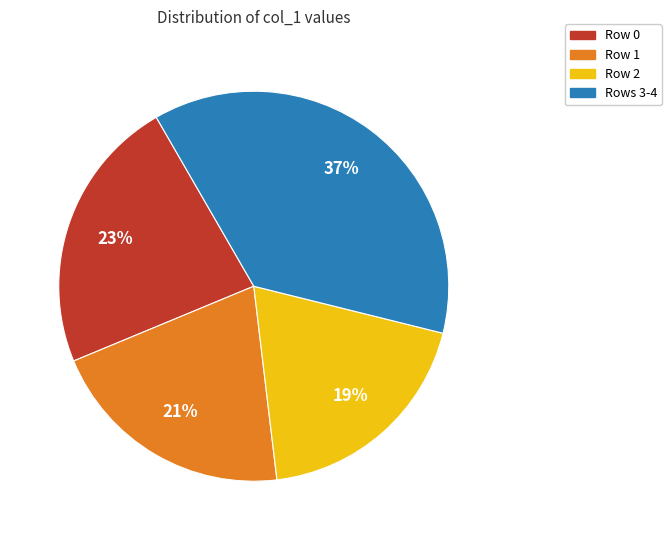

To the nearest percent, what is the average slice percentage?

25%